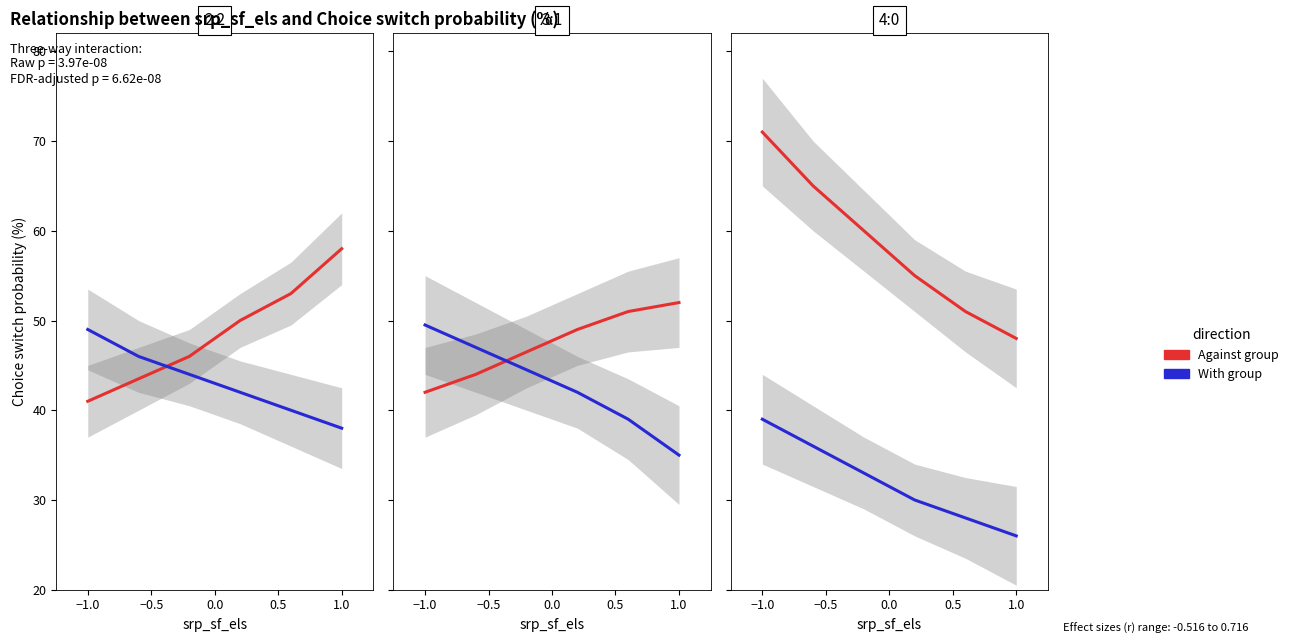

What is the label of the 2nd point from the right?

0.5